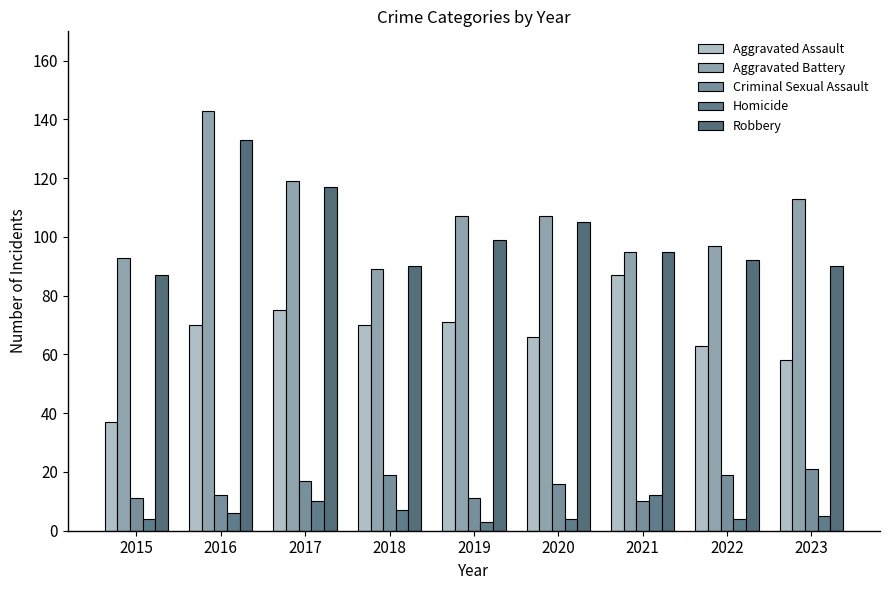

Count the number of data series in this chart.

5